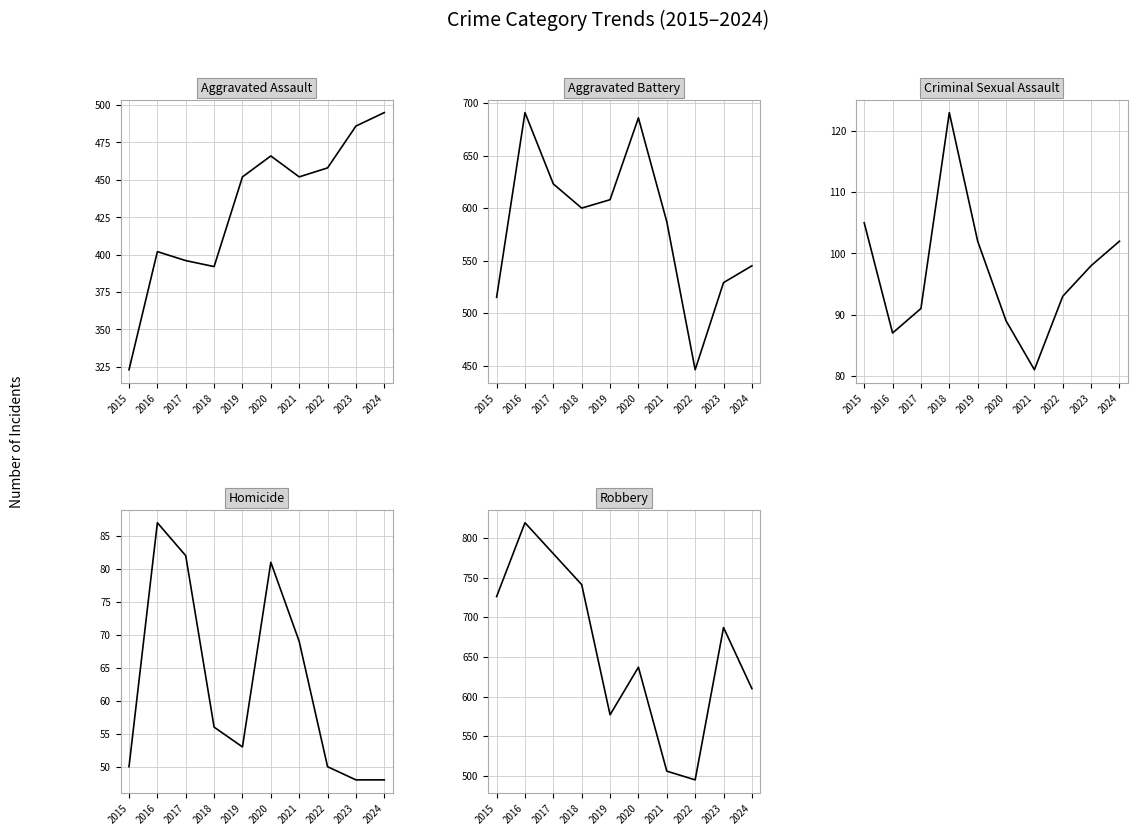

List the series in order of their peak value, lowest first.

Homicide, Criminal Sexual Assault, Aggravated Assault, Aggravated Battery, Robbery